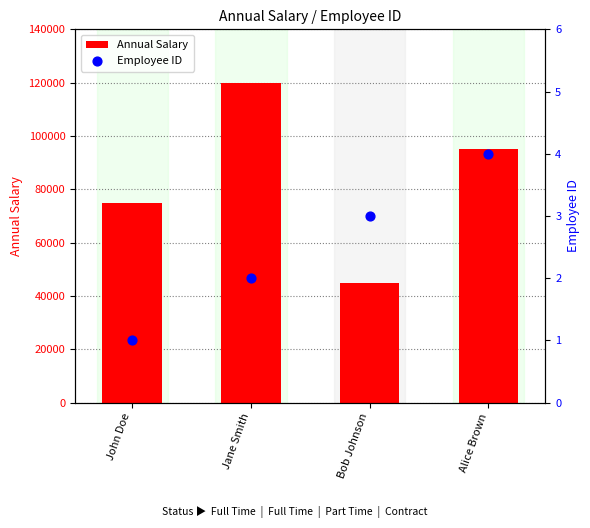

Which series contains the lowest Y value?

Employee ID